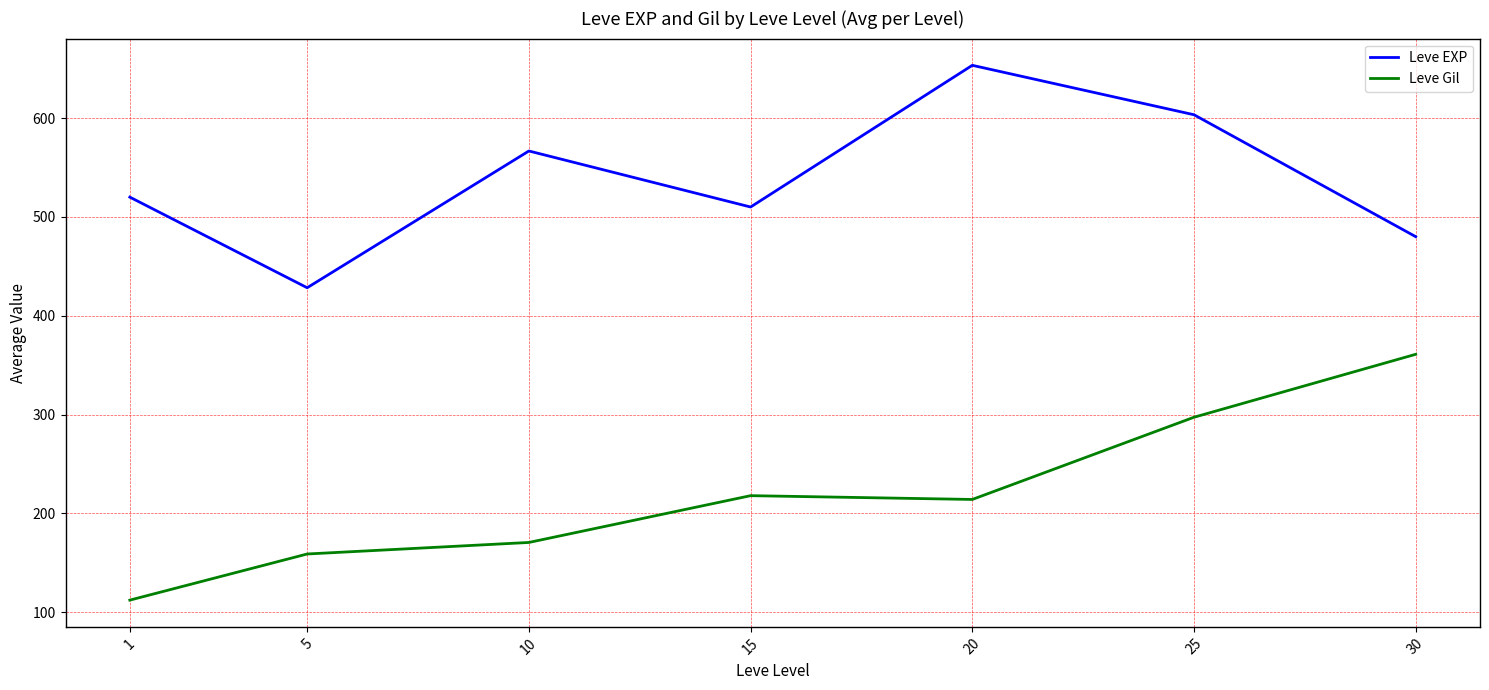

What is the average value of the Leve Gil series?

218.9